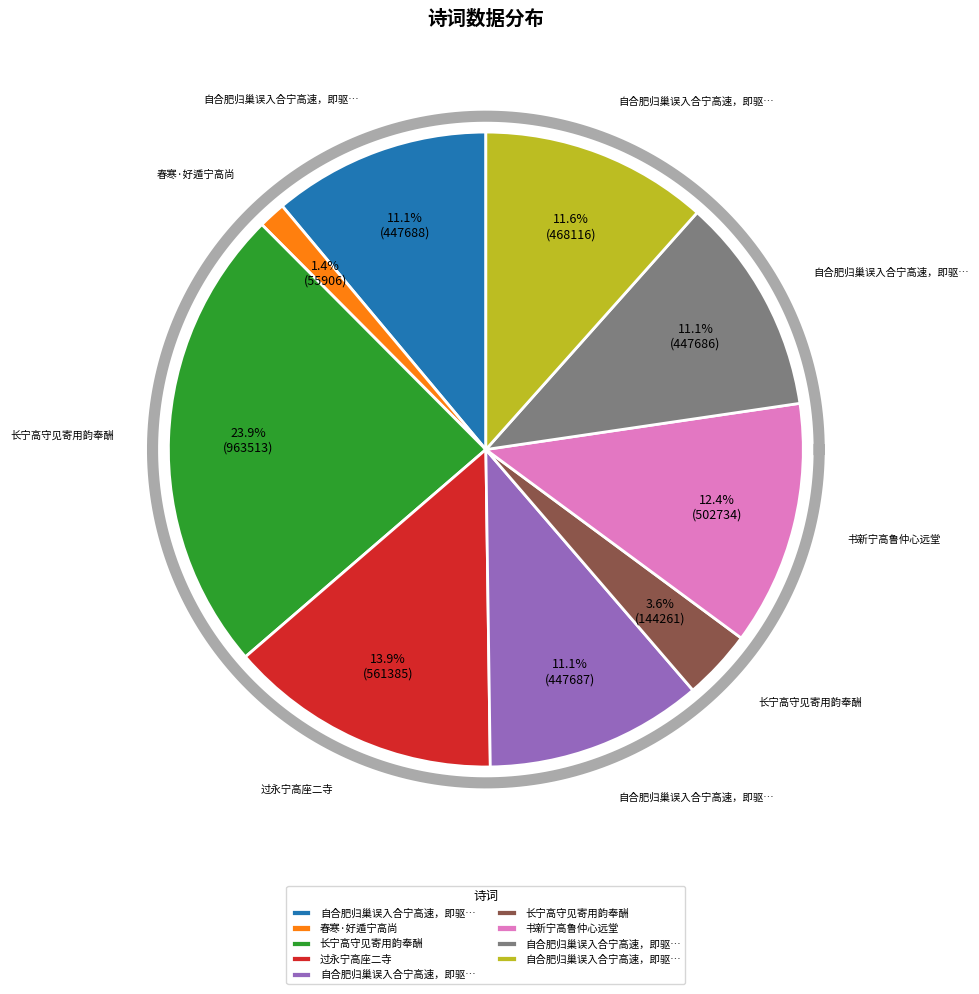

Is 自合肥归巢误入合宁高速，即驱车之滁州琅琊山，得诗三首 其二 独登琅琊山顶会峰阁 the majority of the pie?

No